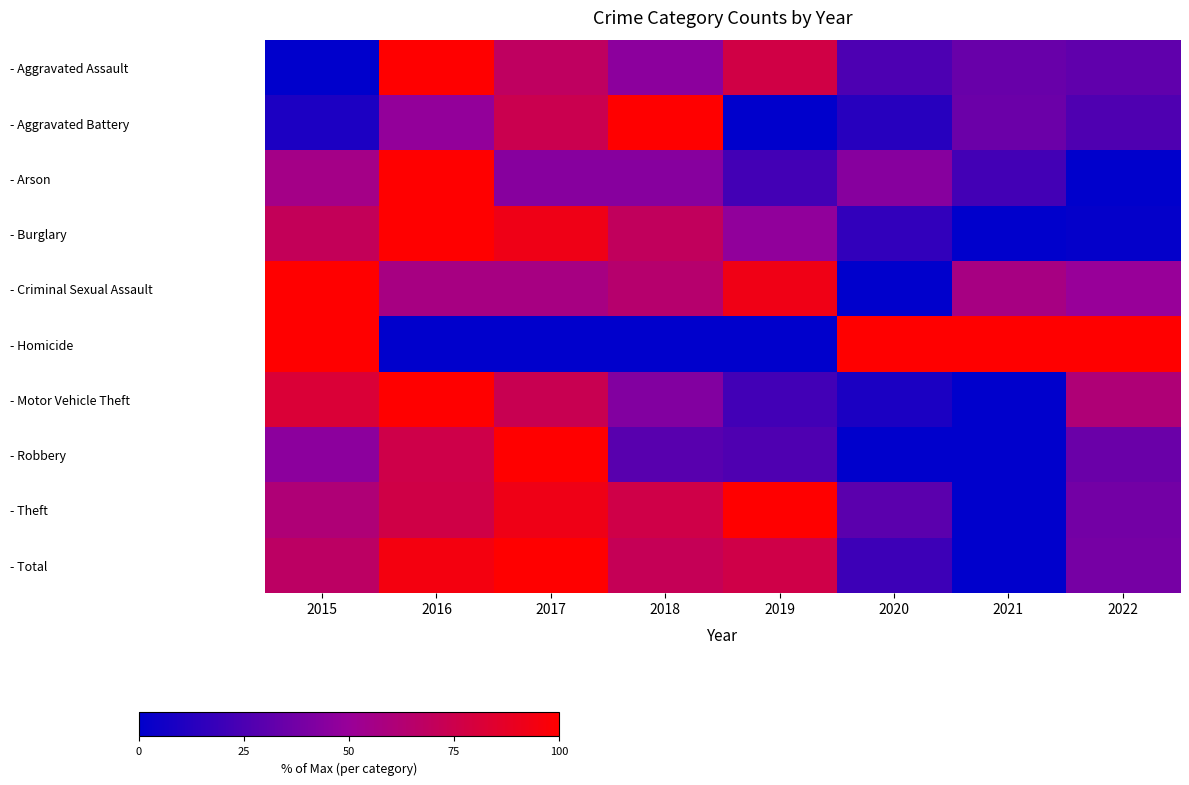

At which category is the sum across all series the highest?

2016